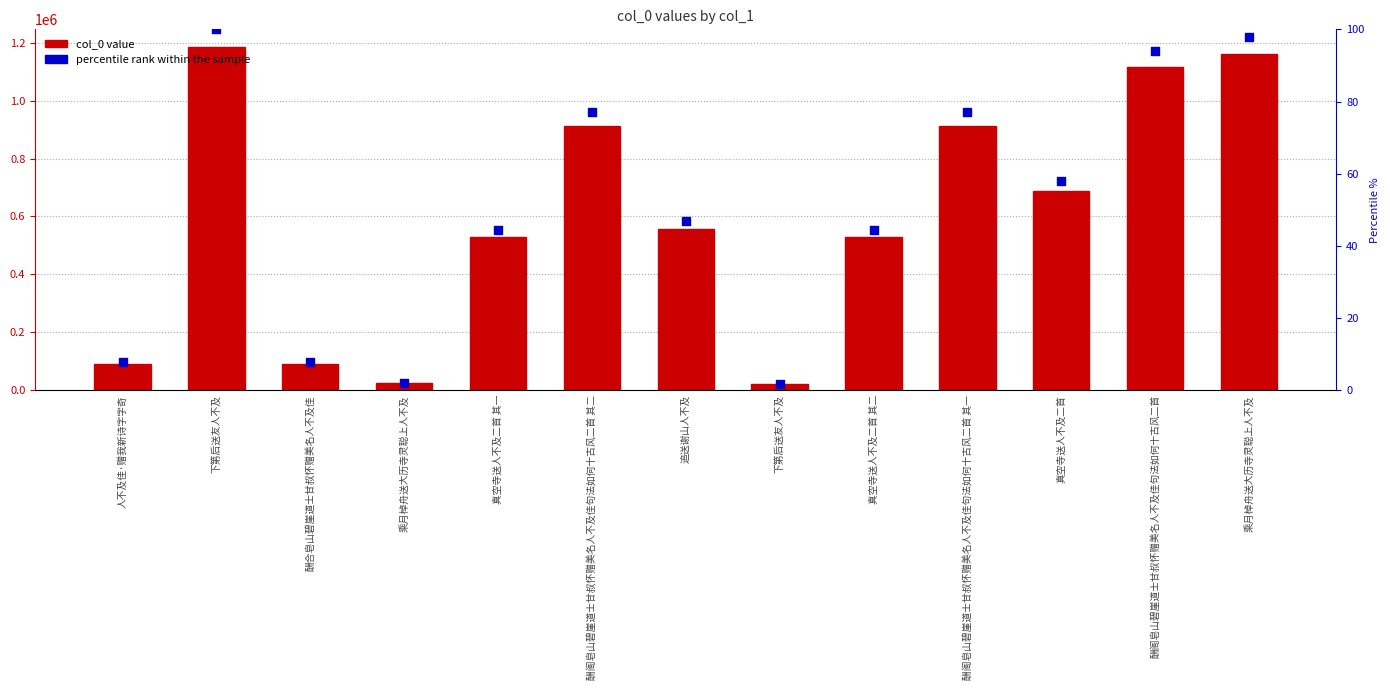

At how many categories does at least one series exceed 36823?

11